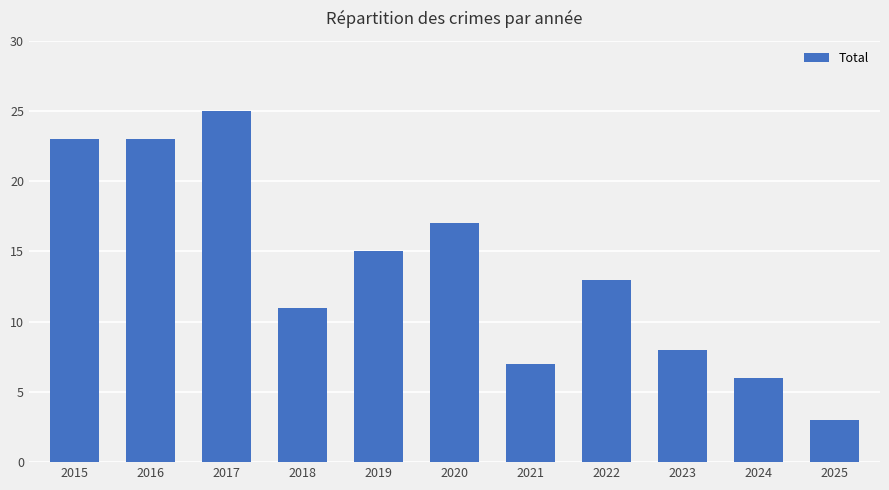

What is the minimum value shown in the chart?

3